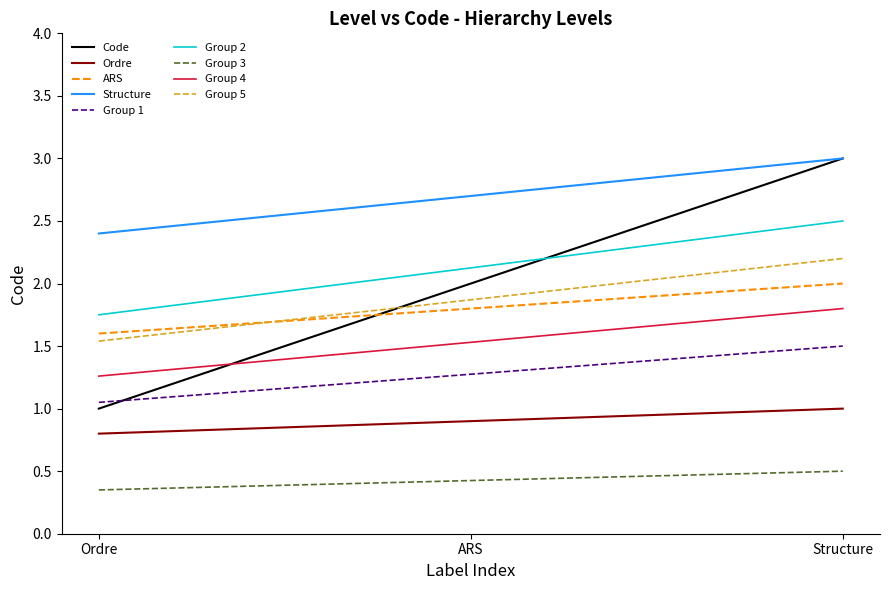

Which series has the largest range (max minus min)?

Code